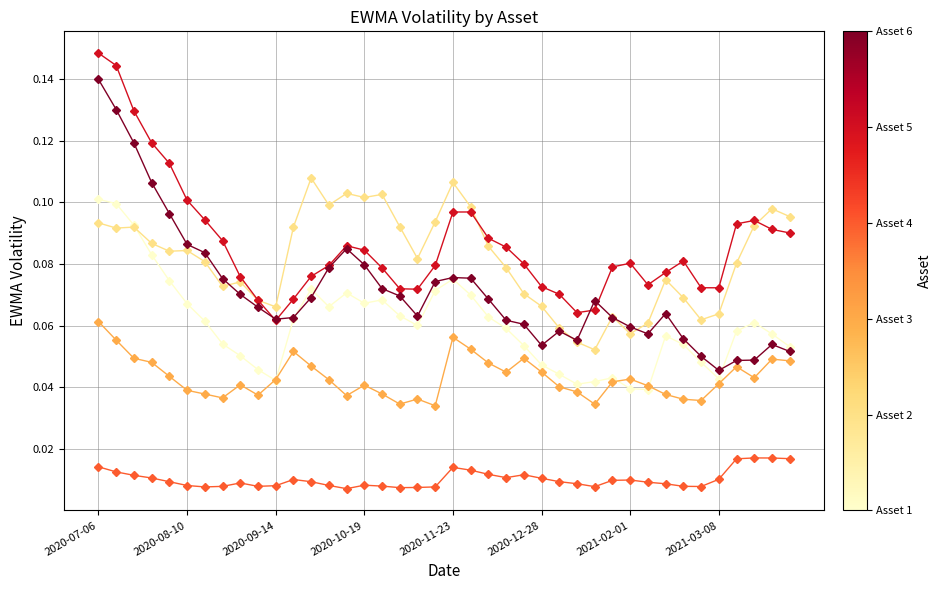

Reading left to right, list all the values displayed in this chart.

EWMA_vol_Asset 1: 0.1	0.1	0.1	0.1	0.1	0.1	0.1	0.1	0.1	0.0	0.0	0.1	0.1	0.1	0.1	0.1	0.1	0.1	0.1	0.1	0.1	0.1	0.1	0.1	0.1	0.0	0.0	0.0	0.0	0.0	0.0	0.0	0.1	0.1	0.0	0.0	0.1	0.1	0.1	0.1
EWMA_vol_Asset 2: 0.1	0.1	0.1	0.1	0.1	0.1	0.1	0.1	0.1	0.1	0.1	0.1	0.1	0.1	0.1	0.1	0.1	0.1	0.1	0.1	0.1	0.1	0.1	0.1	0.1	0.1	0.1	0.1	0.1	0.1	0.1	0.1	0.1	0.1	0.1	0.1	0.1	0.1	0.1	0.1
EWMA_vol_Asset 3: 0.1	0.1	0.0	0.0	0.0	0.0	0.0	0.0	0.0	0.0	0.0	0.1	0.0	0.0	0.0	0.0	0.0	0.0	0.0	0.0	0.1	0.1	0.0	0.0	0.0	0.0	0.0	0.0	0.0	0.0	0.0	0.0	0.0	0.0	0.0	0.0	0.0	0.0	0.0	0.0
EWMA_vol_Asset 4: 0.0	0.0	0.0	0.0	0.0	0.0	0.0	0.0	0.0	0.0	0.0	0.0	0.0	0.0	0.0	0.0	0.0	0.0	0.0	0.0	0.0	0.0	0.0	0.0	0.0	0.0	0.0	0.0	0.0	0.0	0.0	0.0	0.0	0.0	0.0	0.0	0.0	0.0	0.0	0.0
EWMA_vol_Asset 5: 0.1	0.1	0.1	0.1	0.1	0.1	0.1	0.1	0.1	0.1	0.1	0.1	0.1	0.1	0.1	0.1	0.1	0.1	0.1	0.1	0.1	0.1	0.1	0.1	0.1	0.1	0.1	0.1	0.1	0.1	0.1	0.1	0.1	0.1	0.1	0.1	0.1	0.1	0.1	0.1
EWMA_vol_Asset 6: 0.1	0.1	0.1	0.1	0.1	0.1	0.1	0.1	0.1	0.1	0.1	0.1	0.1	0.1	0.1	0.1	0.1	0.1	0.1	0.1	0.1	0.1	0.1	0.1	0.1	0.1	0.1	0.1	0.1	0.1	0.1	0.1	0.1	0.1	0.1	0.0	0.0	0.0	0.1	0.1